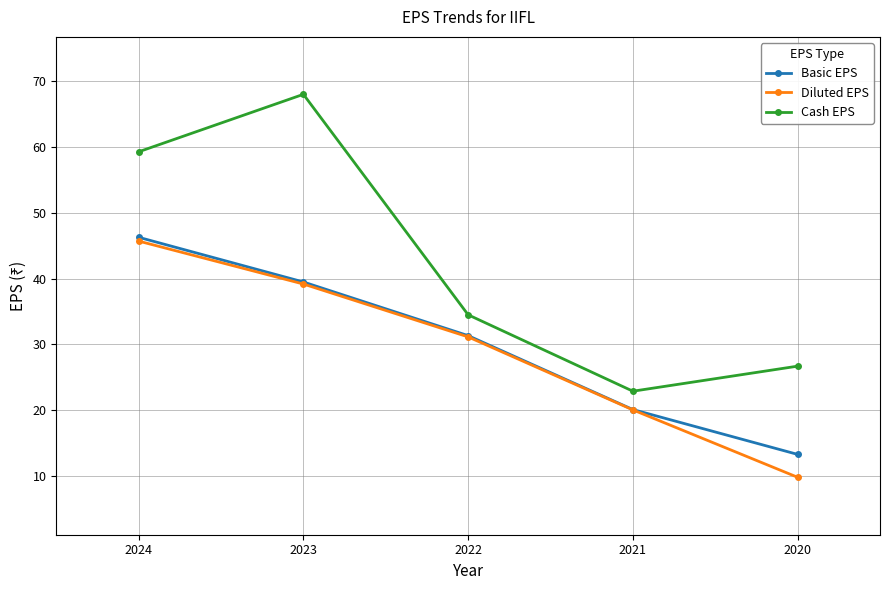

The value of Cash EPS at 2022 is 34.5. True or false?

True